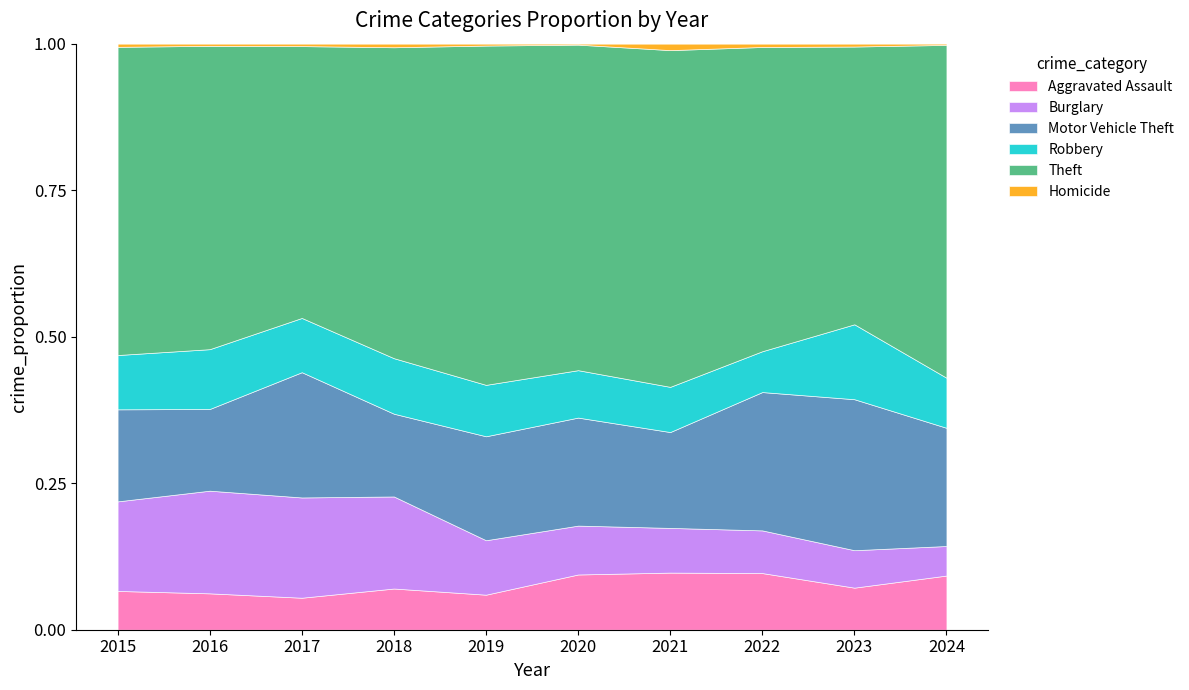

Is it true that Aggravated Assault equals 0.0 at 2020?

False